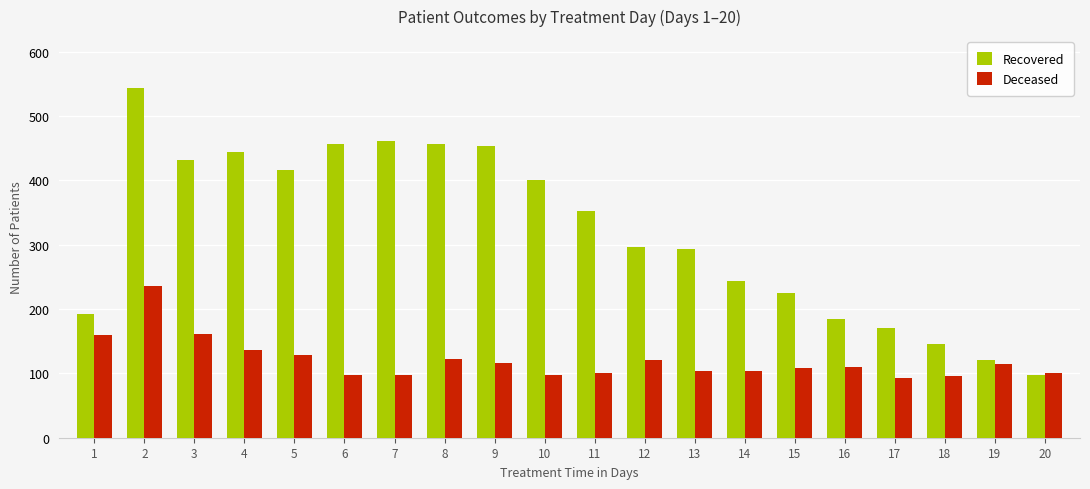

What is the sum of all Recovered values?

6384